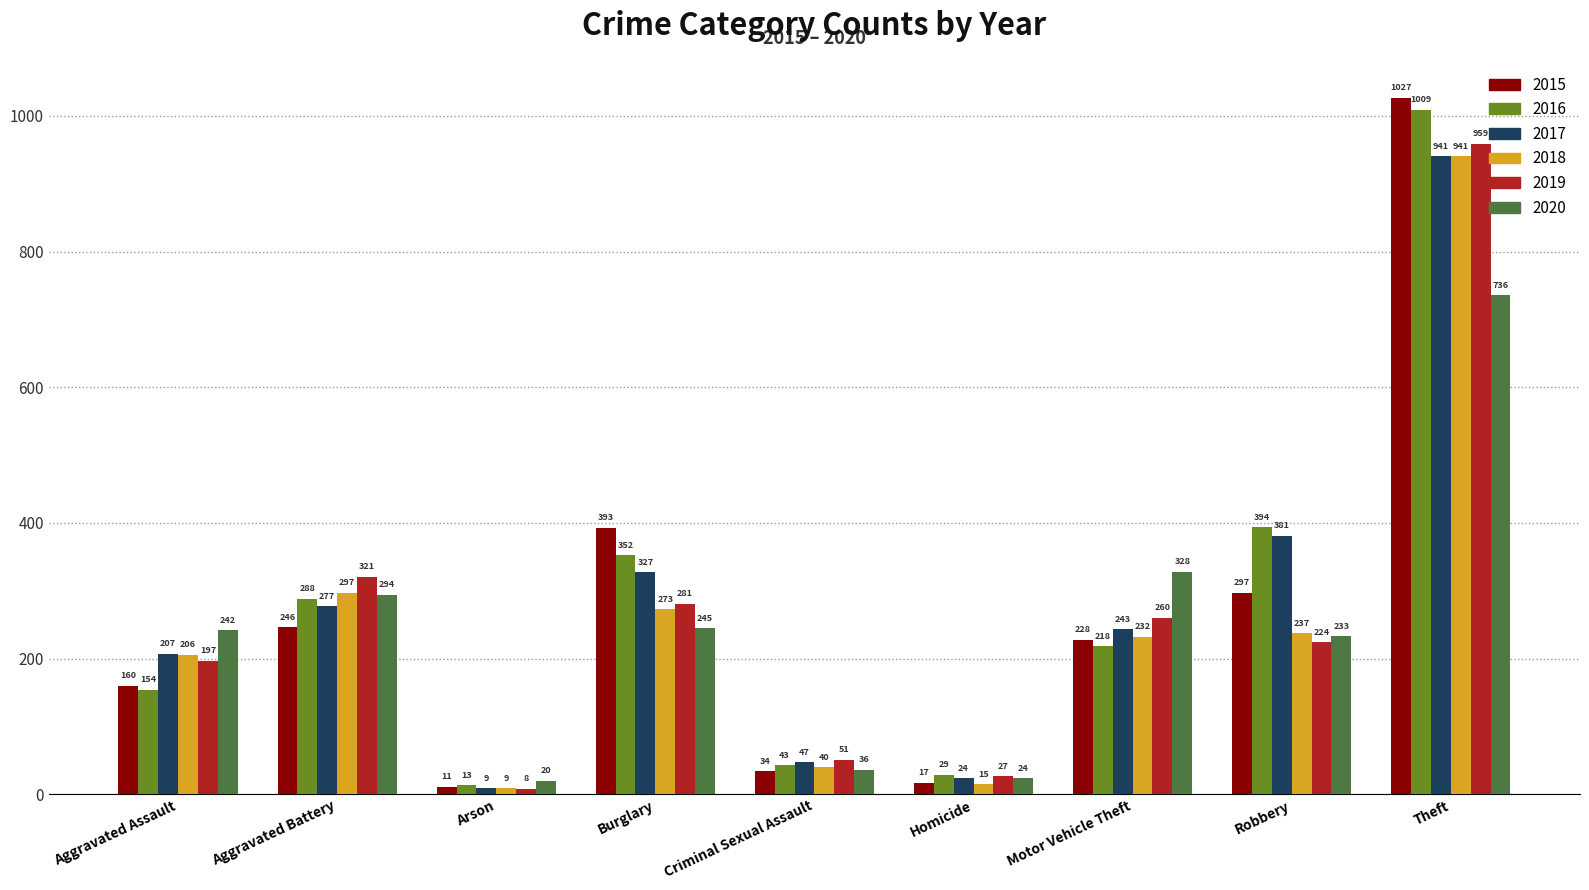

What is the total value across all series at Criminal Sexual Assault?

251